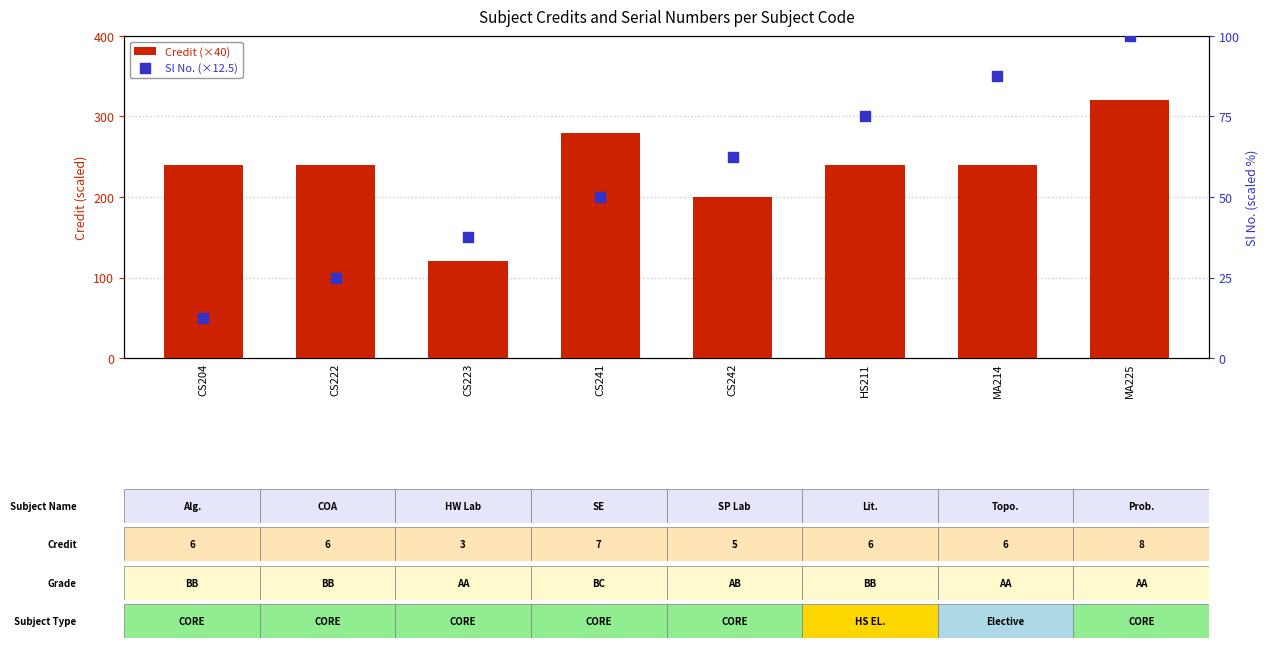

Which series contains the lowest Y value?

Sl No. (×12.5)